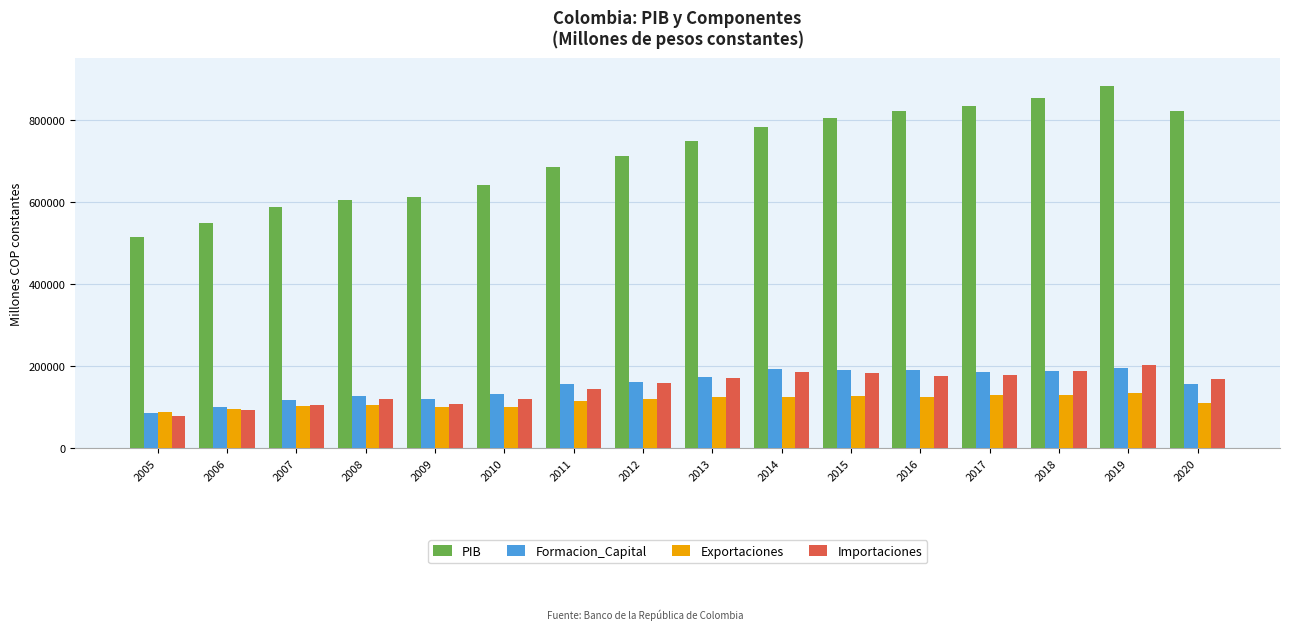

What is the value of the PIB bar at the 14th from the left?

854008